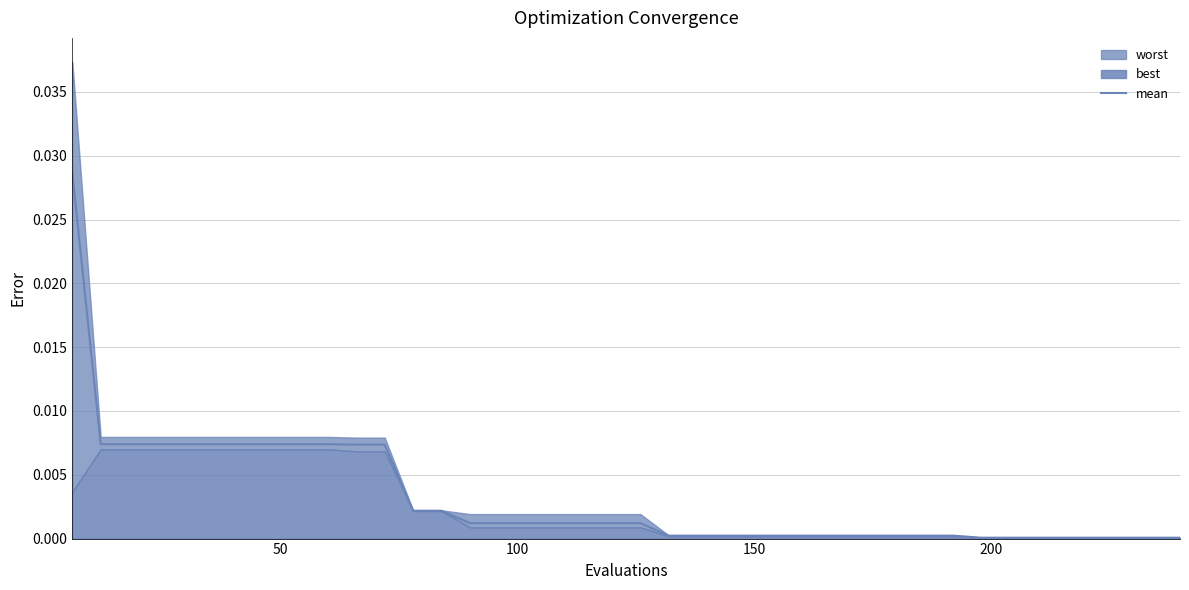

True or false: the data shows 0.0 at 37.

False